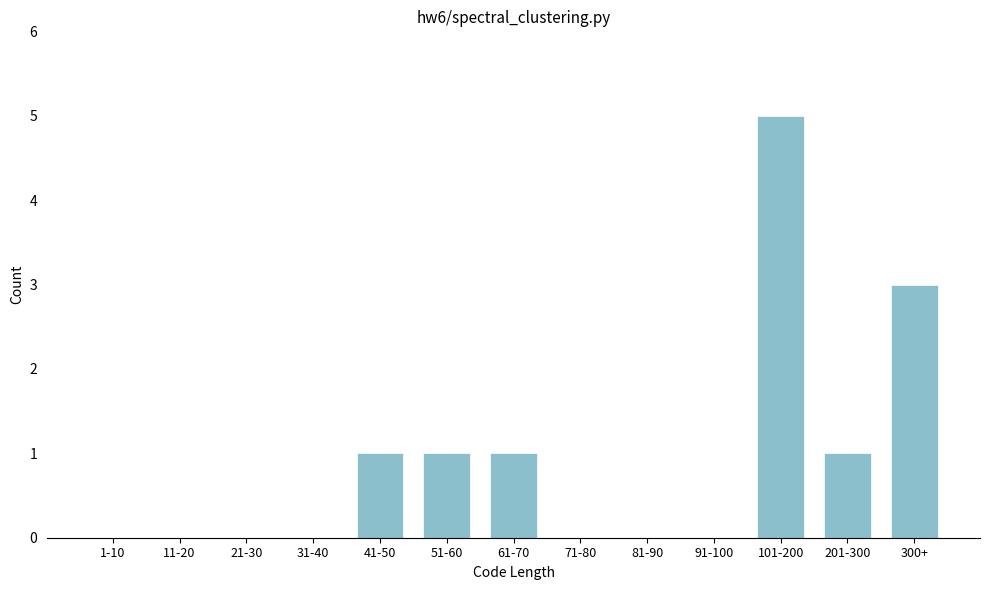

Reading left to right, what are all the values shown in this chart?

1-10=0	11-20=0	21-30=0	31-40=0	41-50=1	51-60=1	61-70=1	71-80=0	81-90=0	91-100=0	101-200=5	201-300=1	300+=3